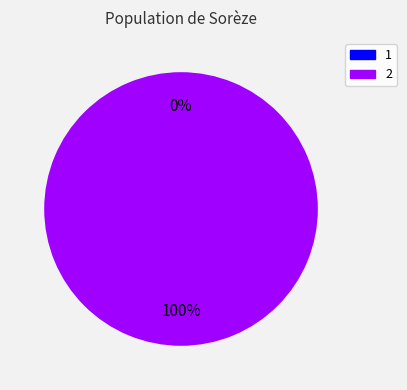

What is the change in value from 1 to 2?

+159